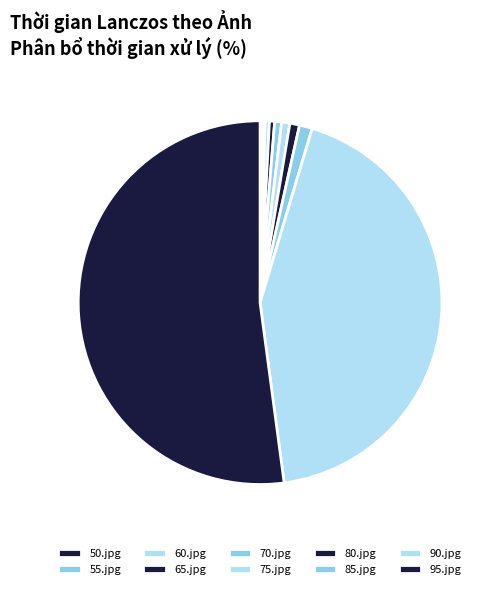

What is the change in value from 55.jpg to 90.jpg?

+0.6